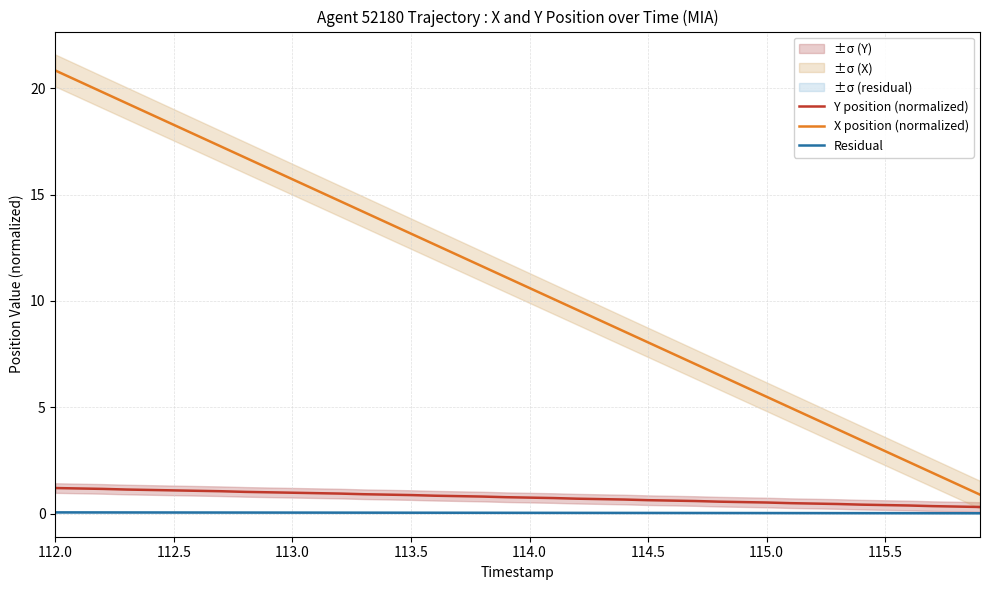

What is the highest value of the Y position (normalized) series?

1.2